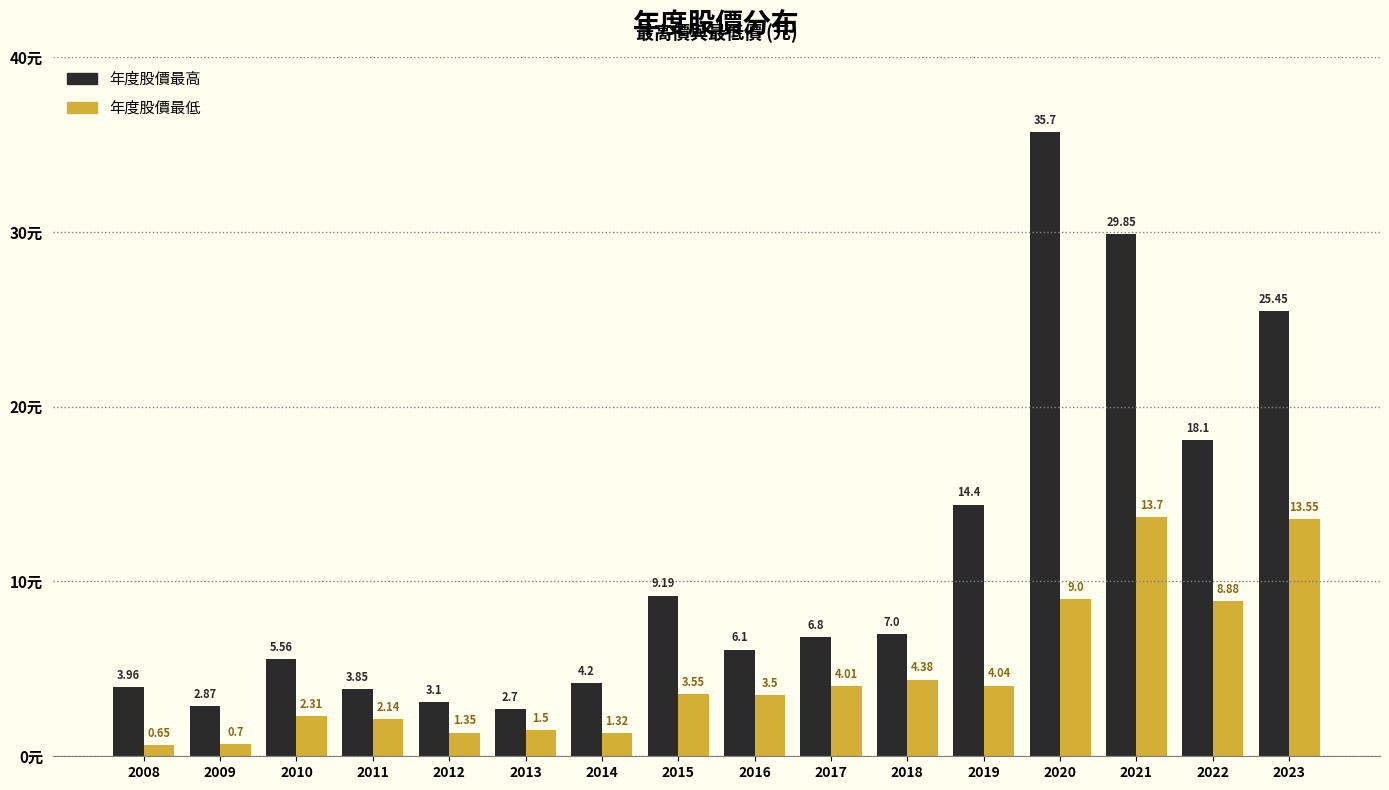

Rank the series by their average value, from highest to lowest.

年度股價最高, 年度股價最低